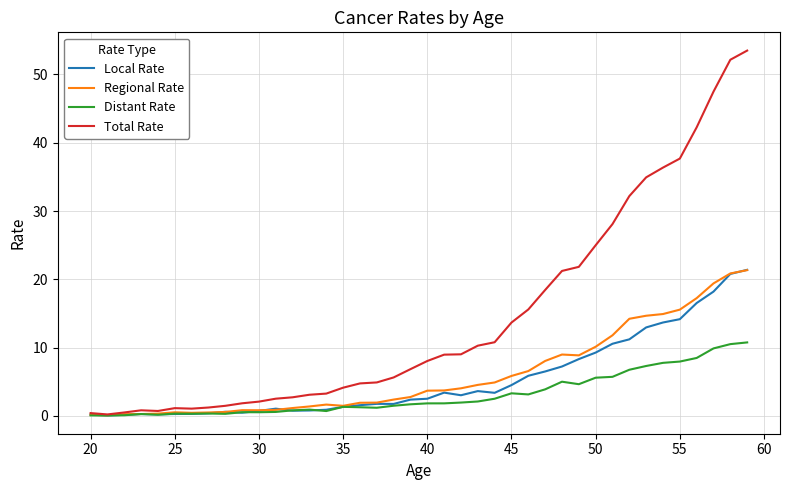

Which series has the widest spread of values?

Total Rate